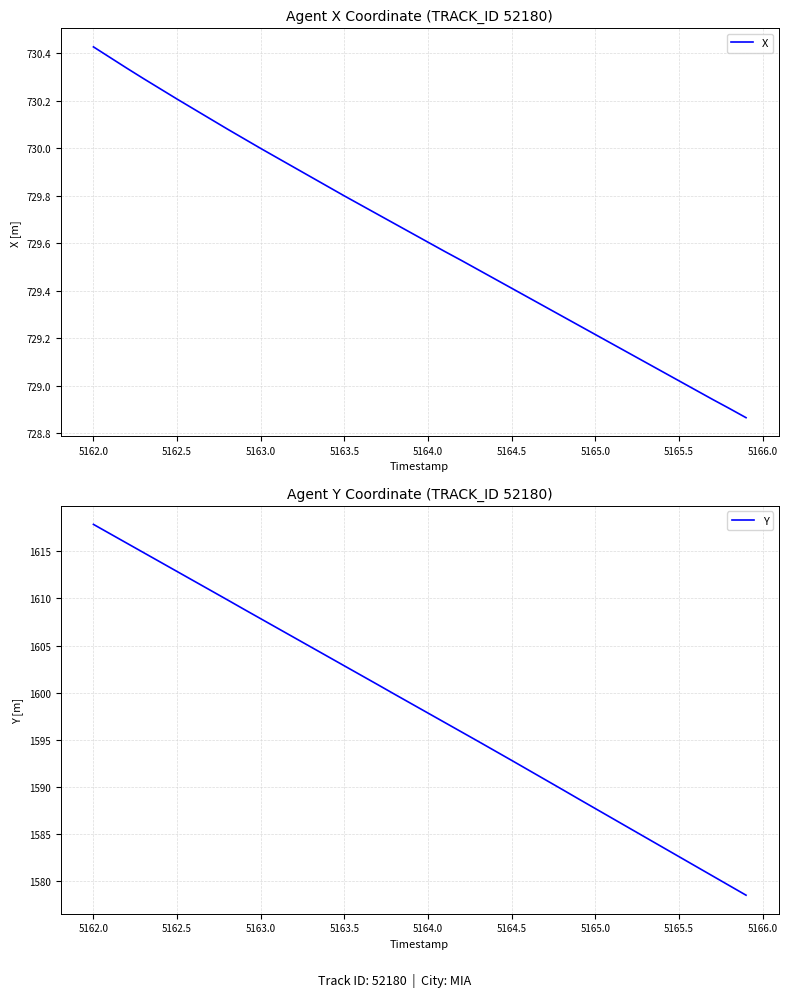

List the series in order of their peak value, highest first.

Y, X